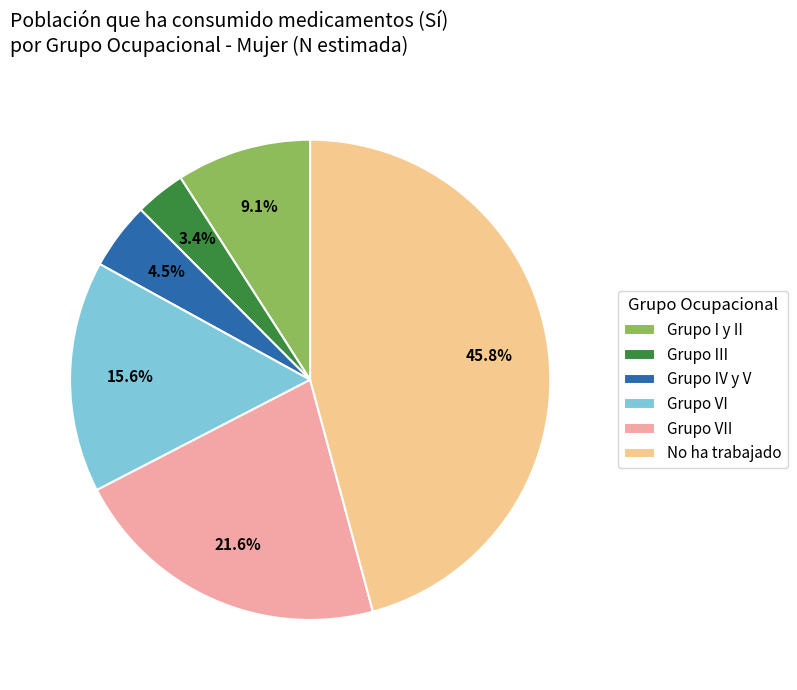

What percentage do Grupo VI and Grupo I y II together represent?

24.7%